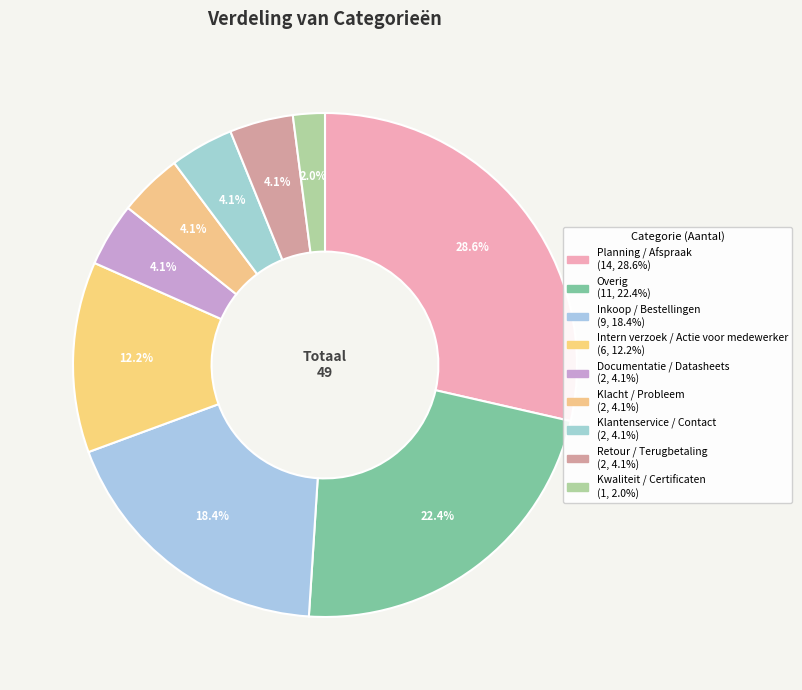

Which has a higher value, Klacht / Probleem or Retour / Terugbetaling?

Klacht / Probleem